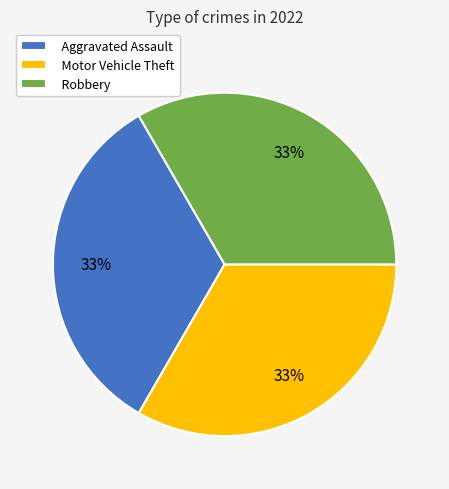

Approximately how many times larger is the value at Motor Vehicle Theft compared to Aggravated Assault?

1.0